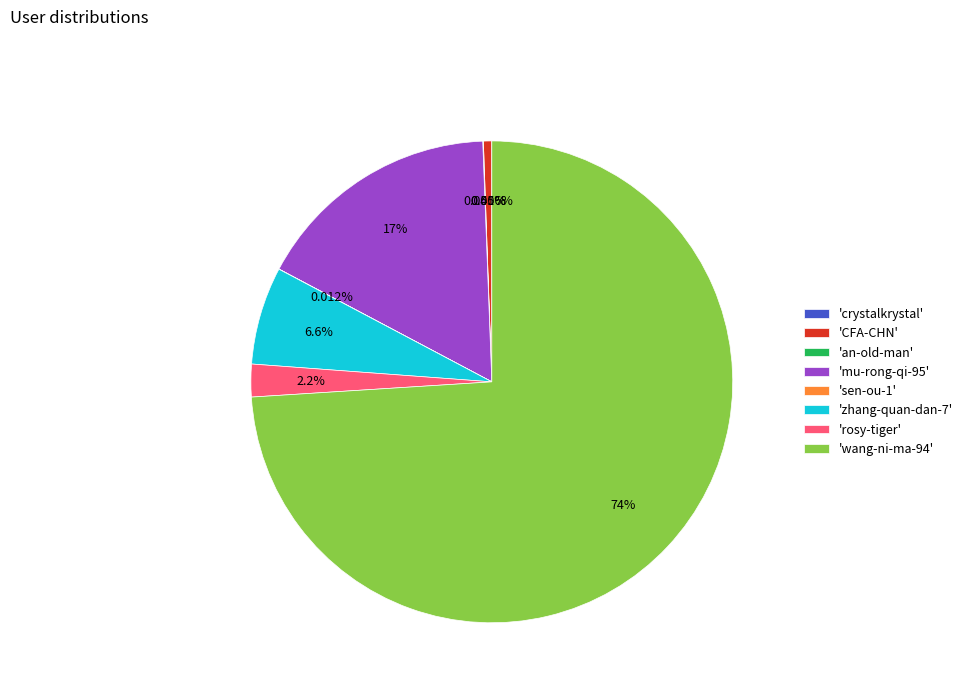

To the nearest percent, what is the difference between the largest and smallest slice percentages?

74%